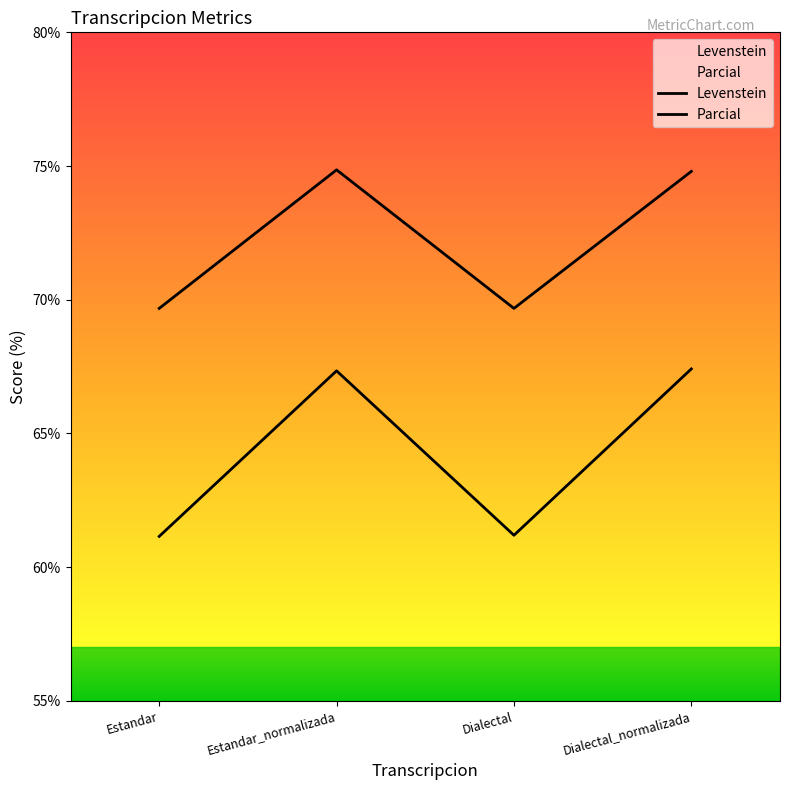

How many values in the Parcial series exceed 74?

2